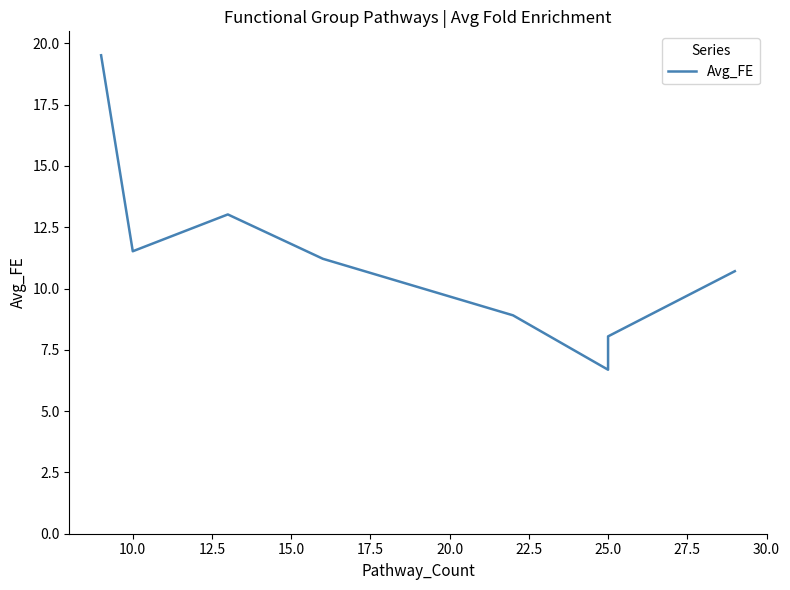

How many series are shown in this chart?

1